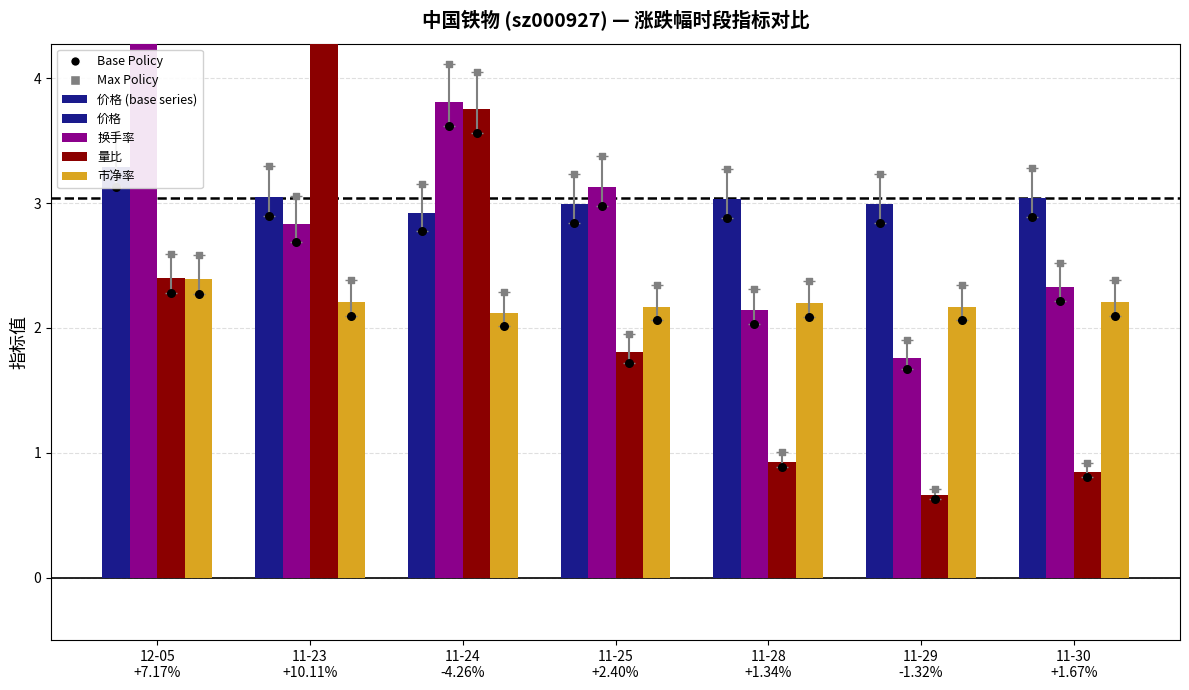

Is the value of 价格 at 11-28
+1.34% greater than the value of 量比 at 11-29
-1.32%?

Yes